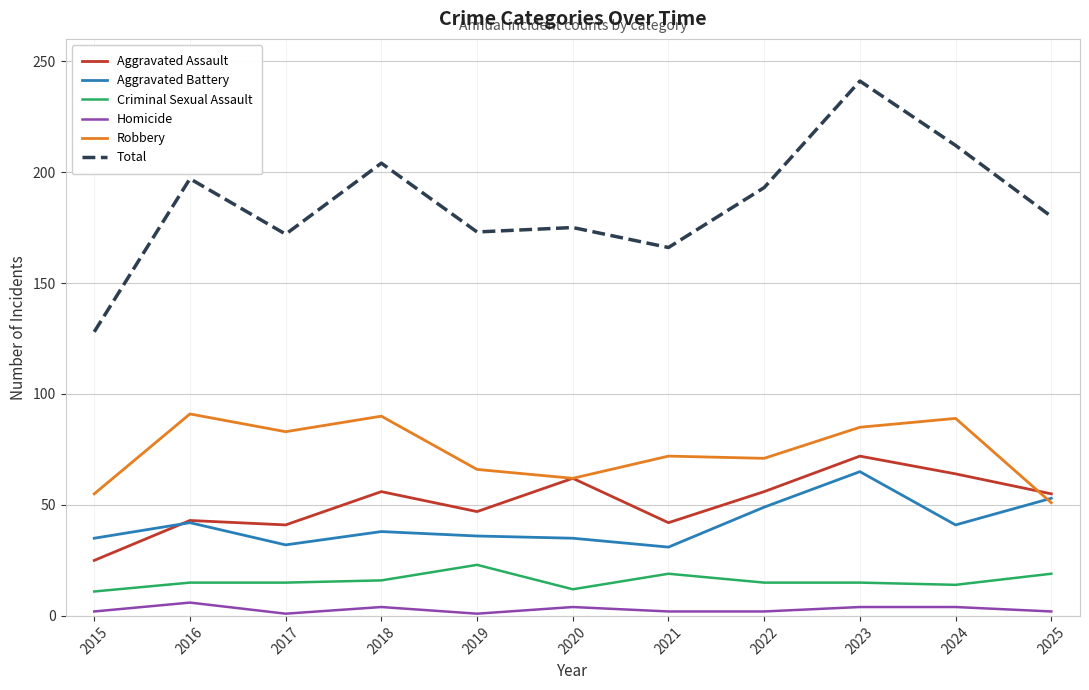

The Robbery series shows 66 at 2019. True or false?

True